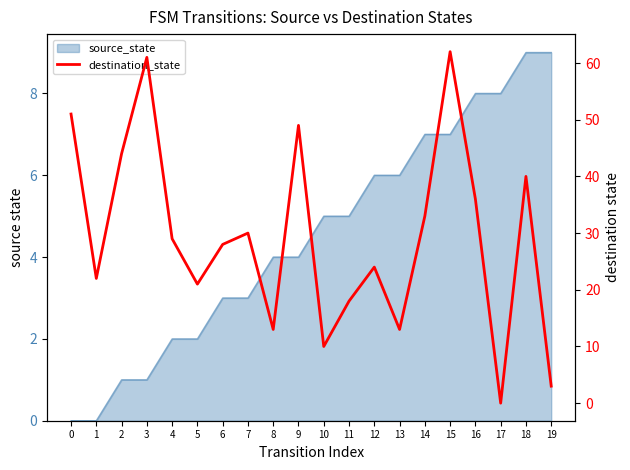

At which category does the data reach its first local peak?

3